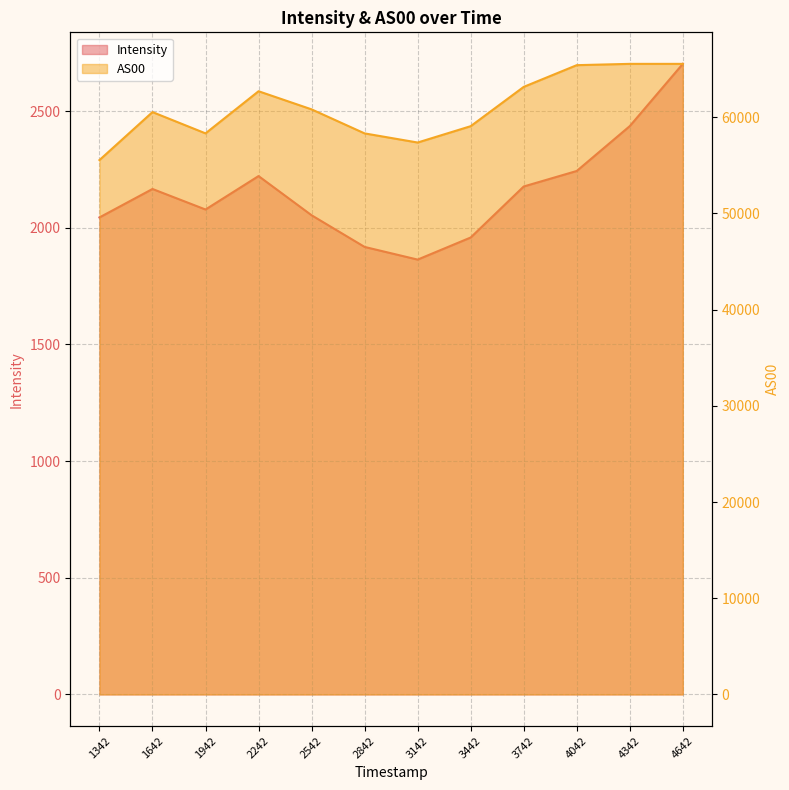

What is the average value of the Intensity series?

2154.9